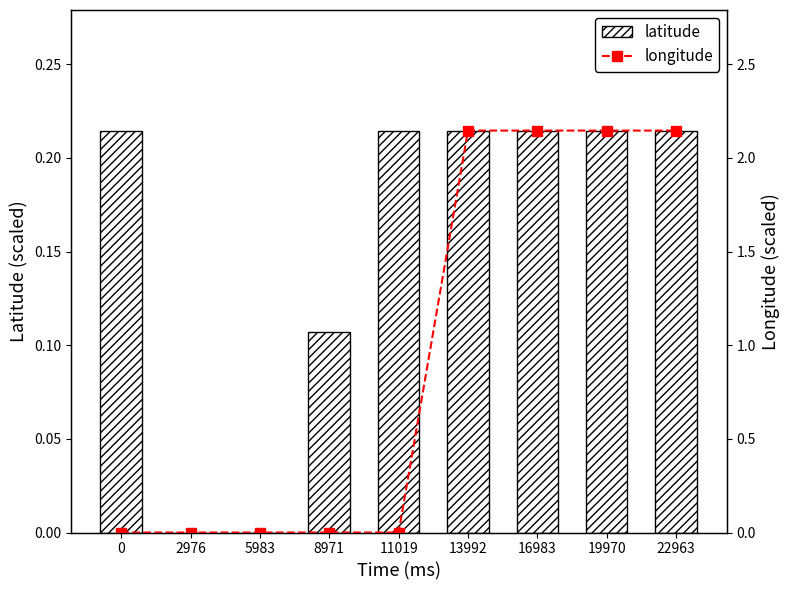

Reading left to right, extract all data points from this chart.

latitude: 0=0.2	2976=0.0	5983=0.0	8971=0.1	11019=0.2	13992=0.2	16983=0.2	19970=0.2	22963=0.2
longitude: 0=0.0	2976=0.0	5983=0.0	8971=0.0	11019=0.0	13992=2.1	16983=2.1	19970=2.1	22963=2.1